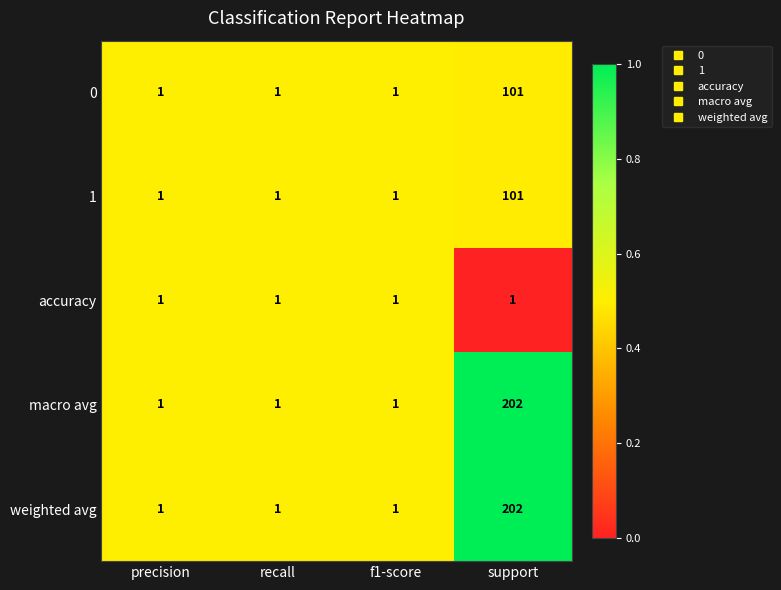

At which category is the sum across all series the highest?

support